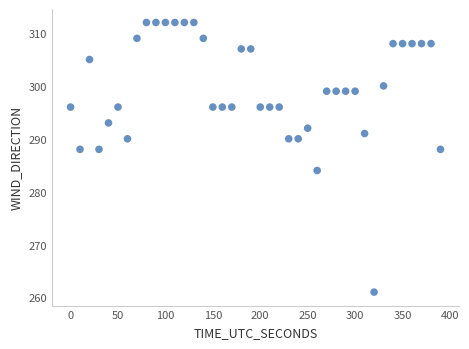

What is the range of Y values (max minus min)?

51